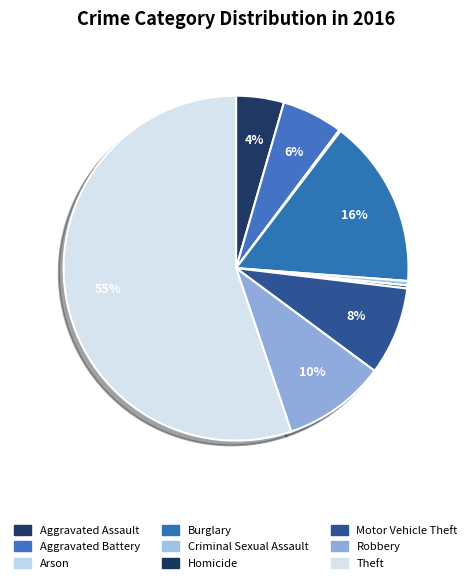

What is the smallest slice in the pie chart?

Arson